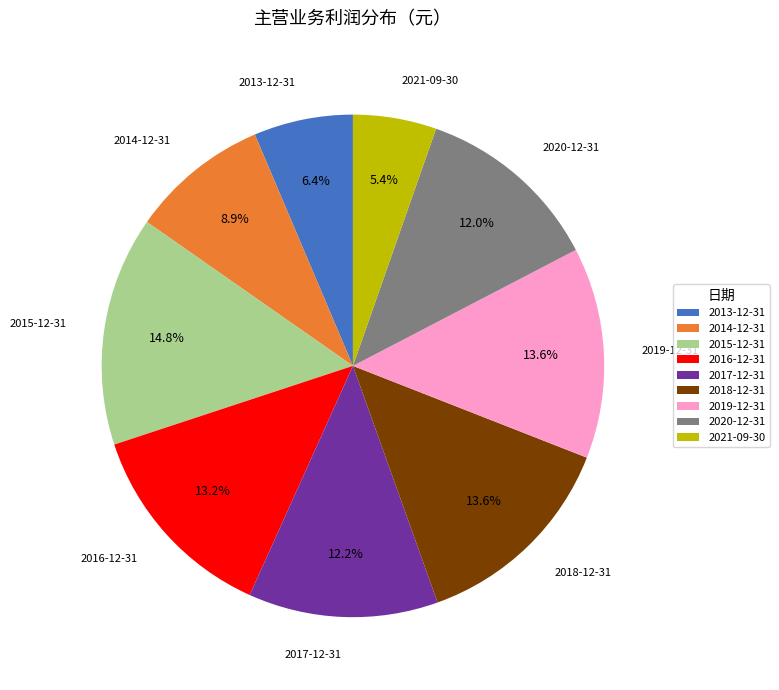

What percentage is the 2015-12-31 slice, to the nearest percent?

15%